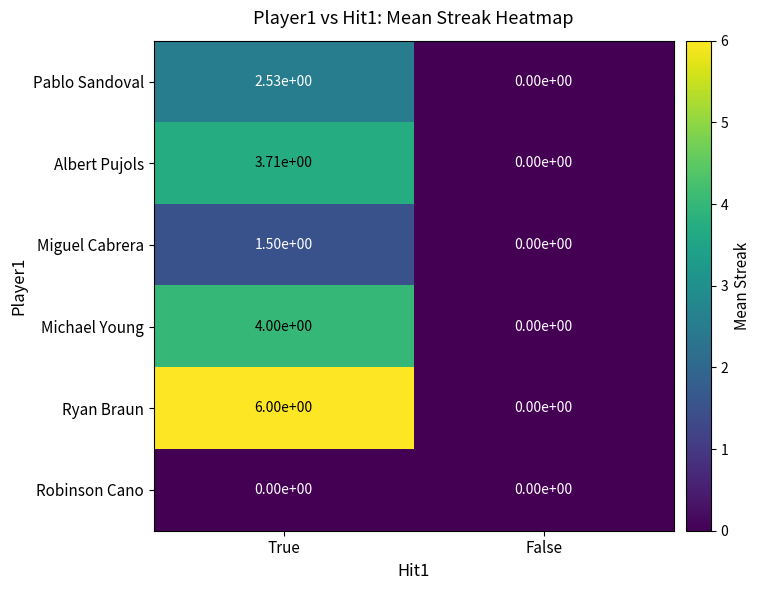

At how many categories does at least one series exceed 3?

1